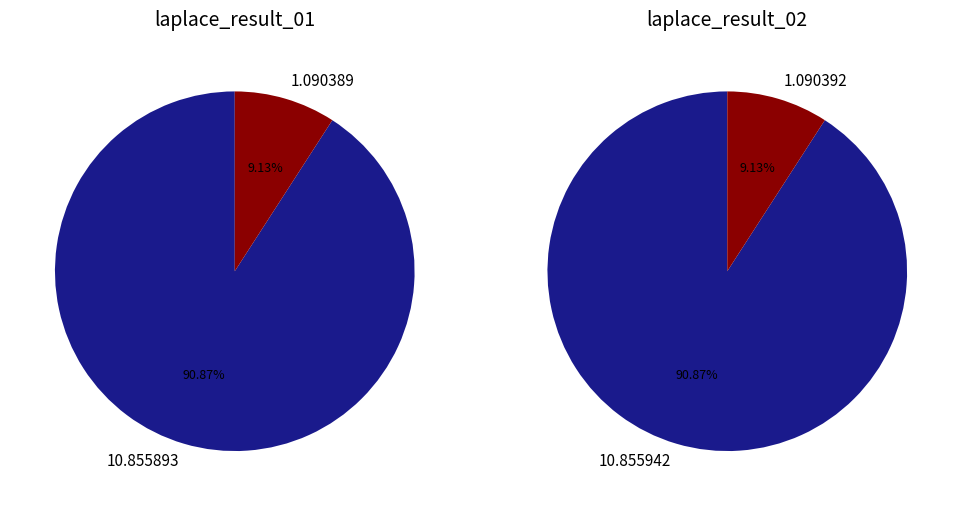

Between 1.090389 and 10.855893, which is larger?

10.855893